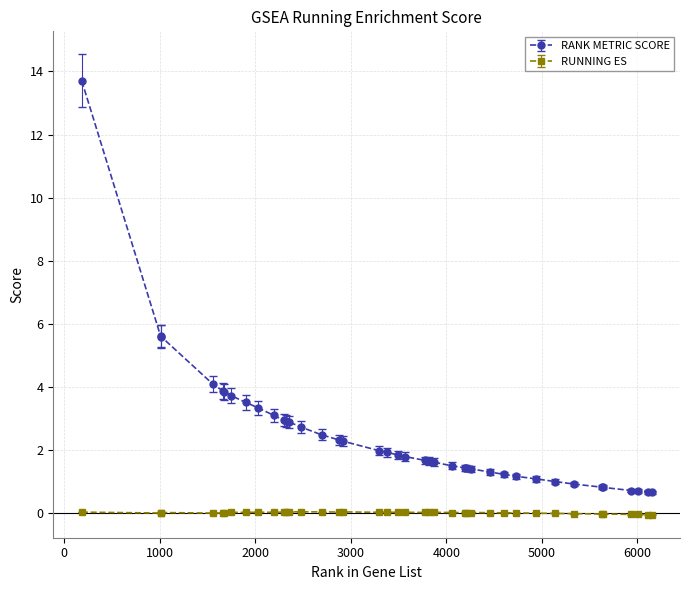

What is the average value of the RANK METRIC SCORE series?

2.5